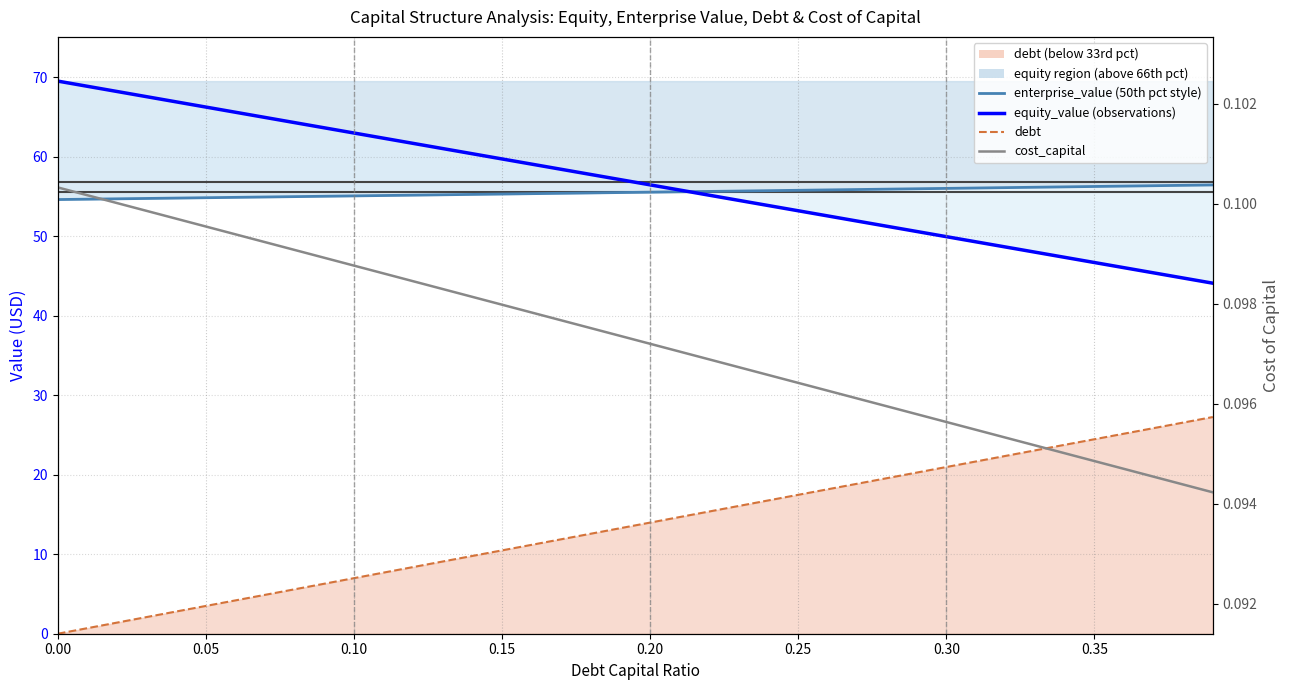

How many values in the enterprise_value (50th pct style) series are below 55?

9